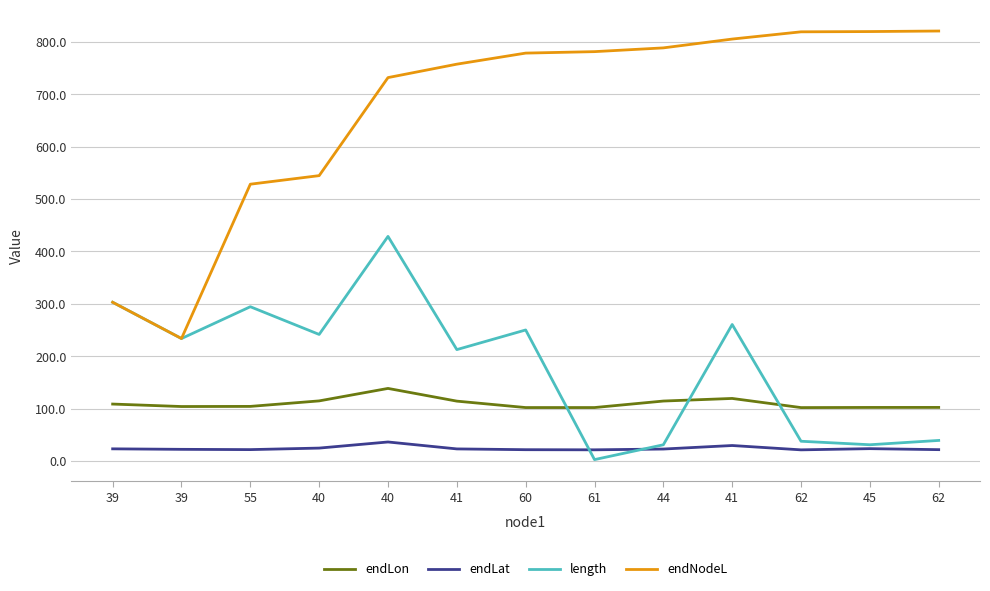

Does the chart have visible grid lines?

Yes